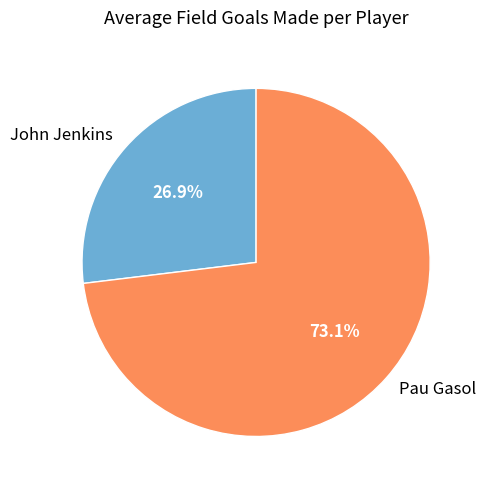

How many slices are in this pie chart?

2